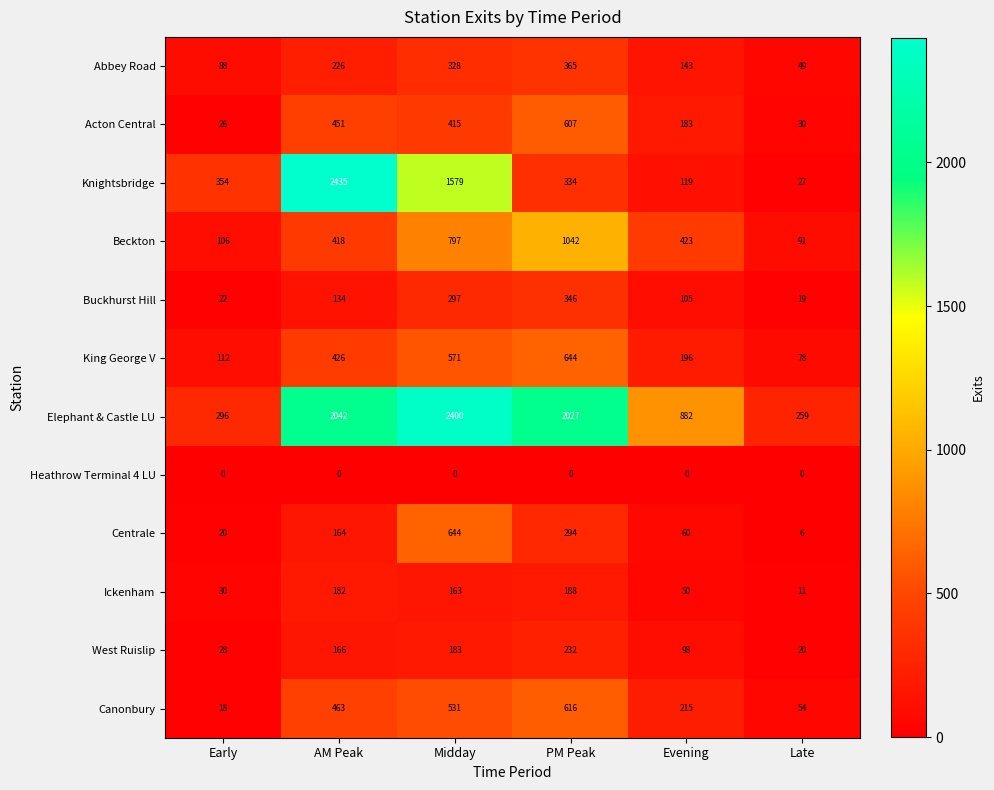

At which category is the sum across all series the highest?

Midday